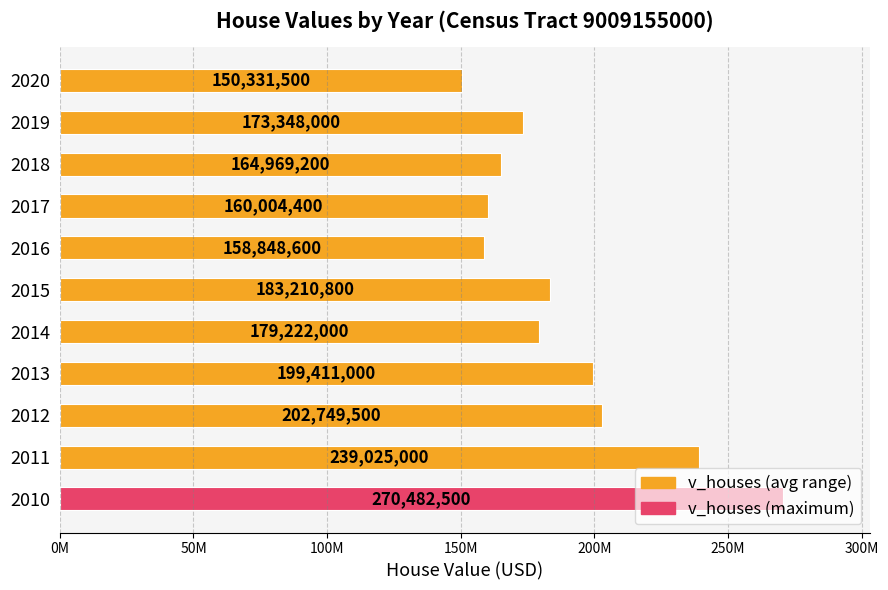

What is the minimum value shown in the chart?

150331500